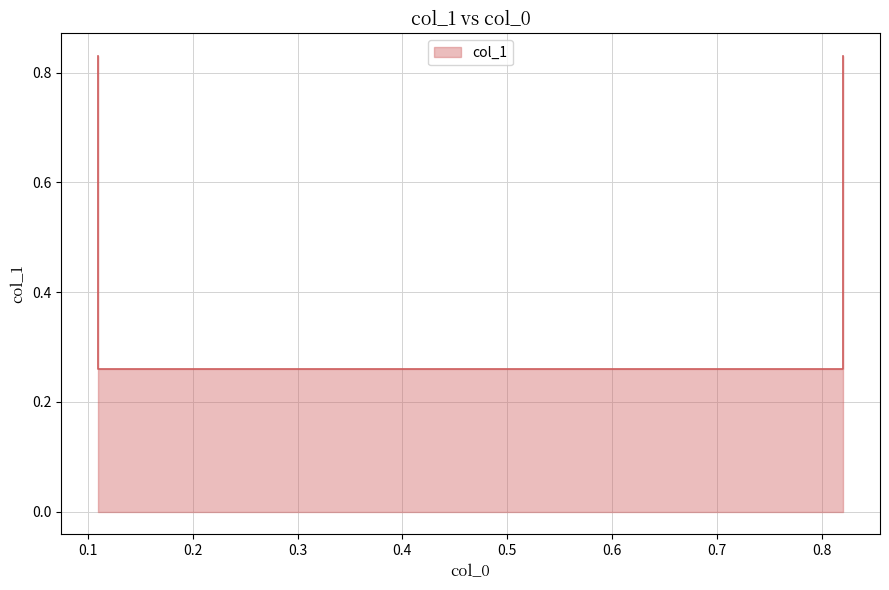

Does the chart have visible grid lines?

Yes